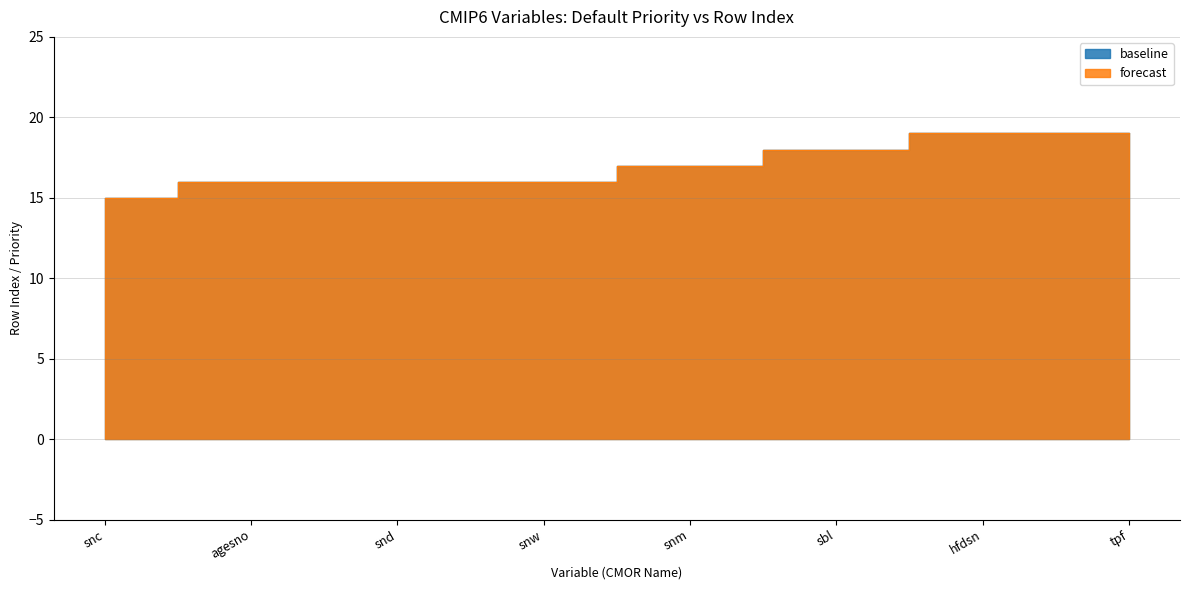

How many values in the forecast series exceed 17?

3